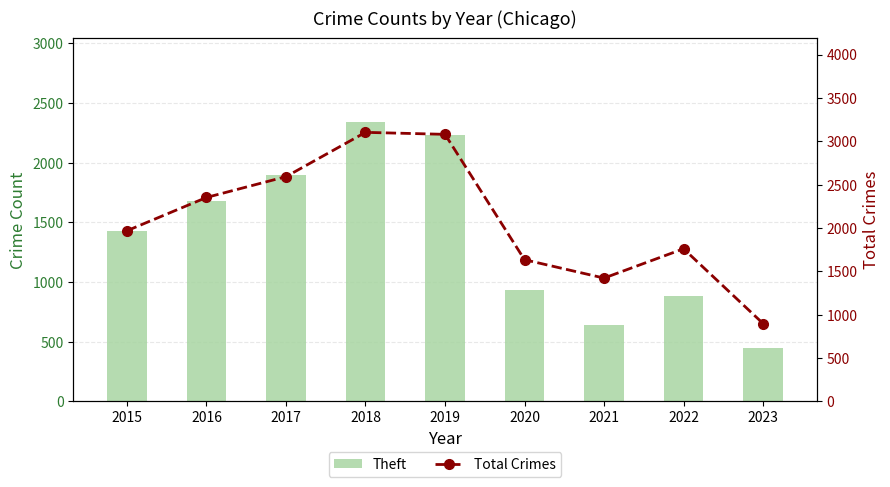

Between 2015 and 2017, which is larger?

2017